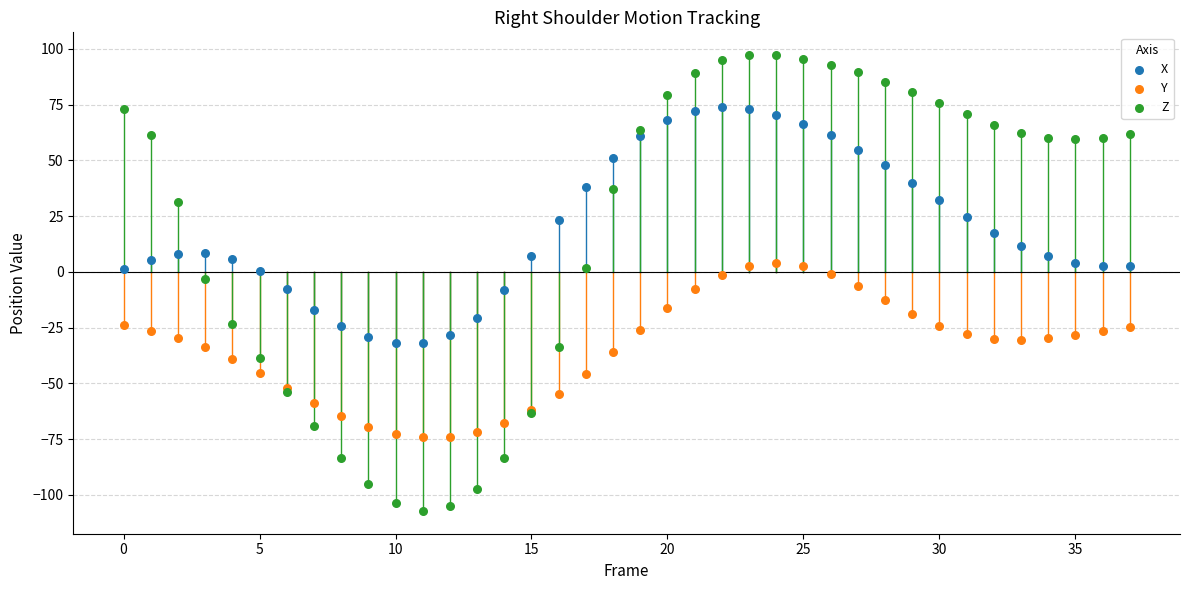

Which series contains the lowest Y value?

Z